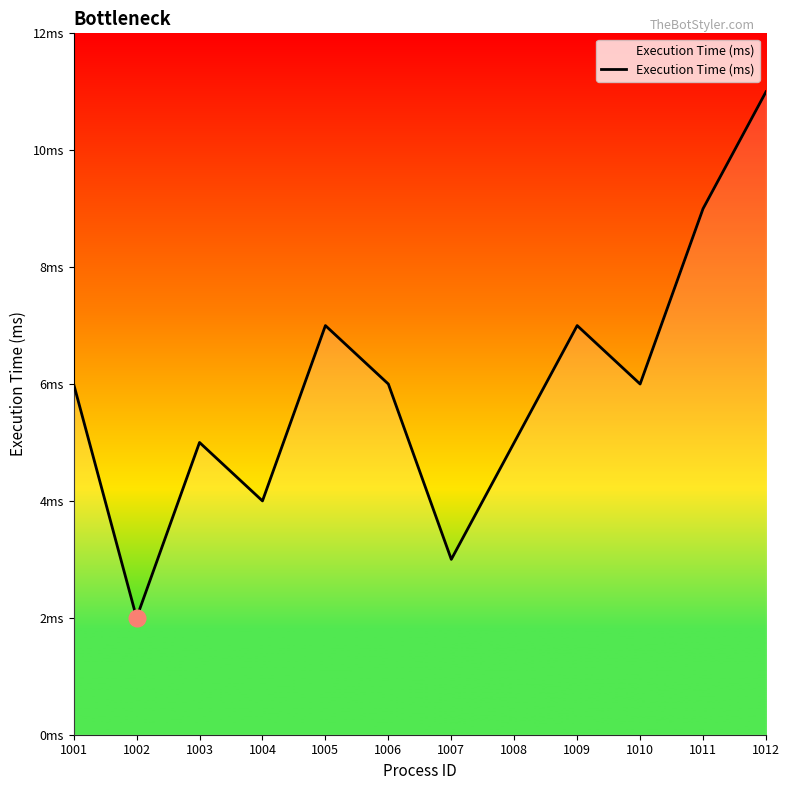

Where is the first local maximum?

1003